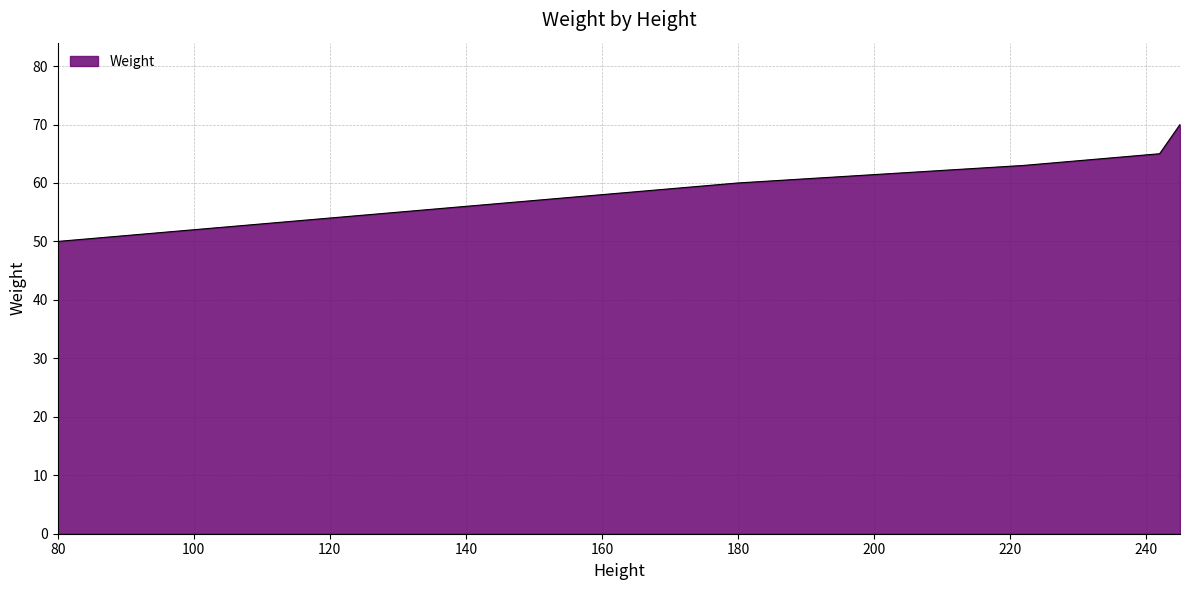

What is the average value?

62